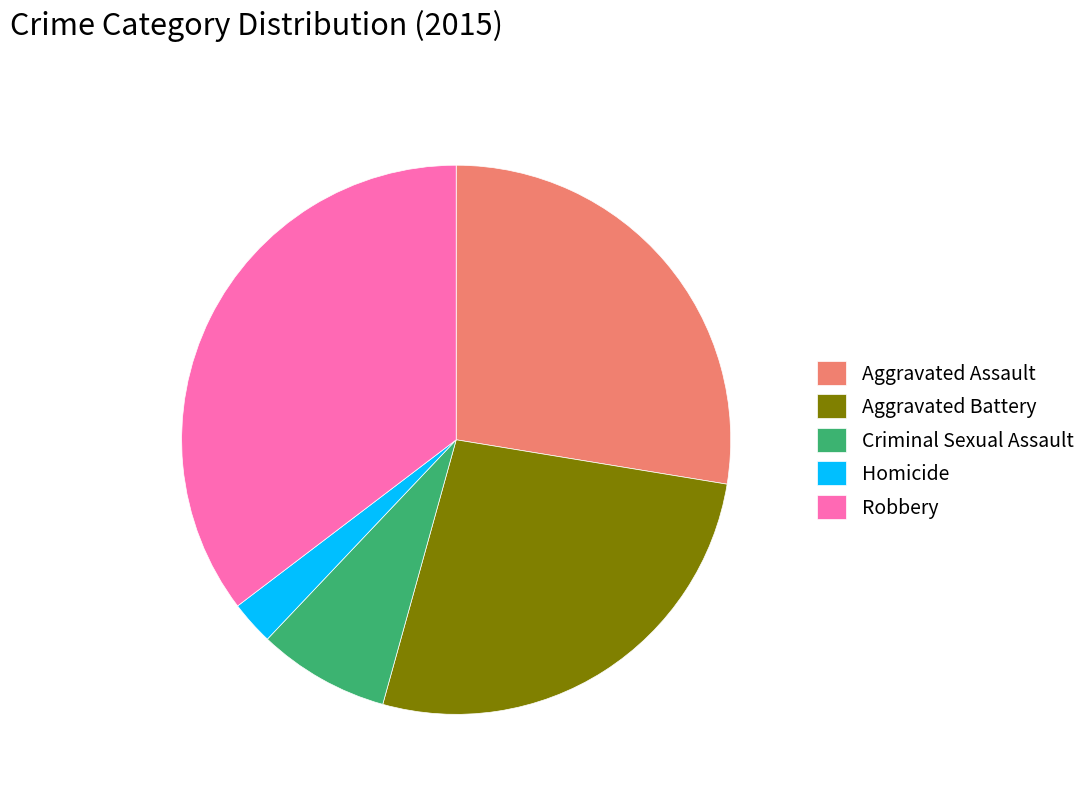

Is it true that Homicide is 3% of the pie?

True